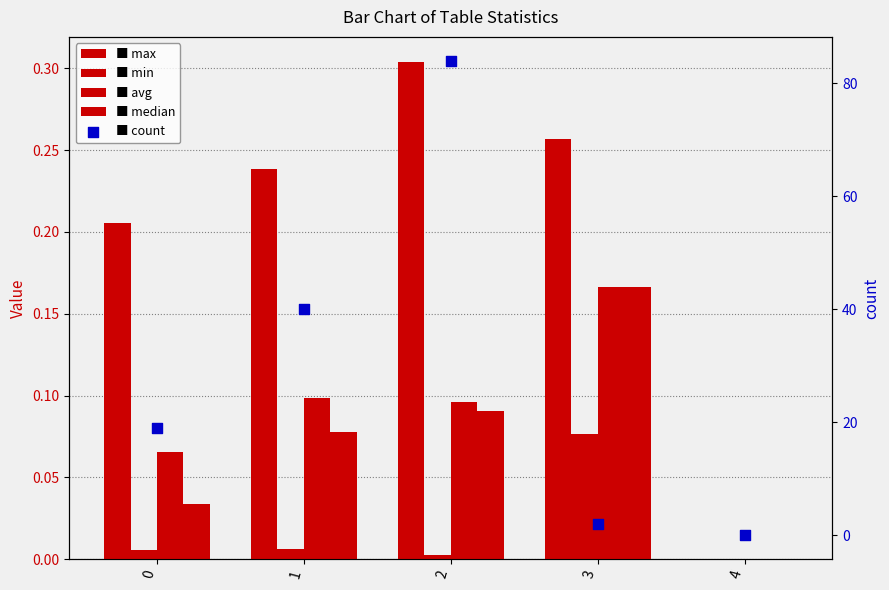

At how many categories does at least one series exceed 23?

2